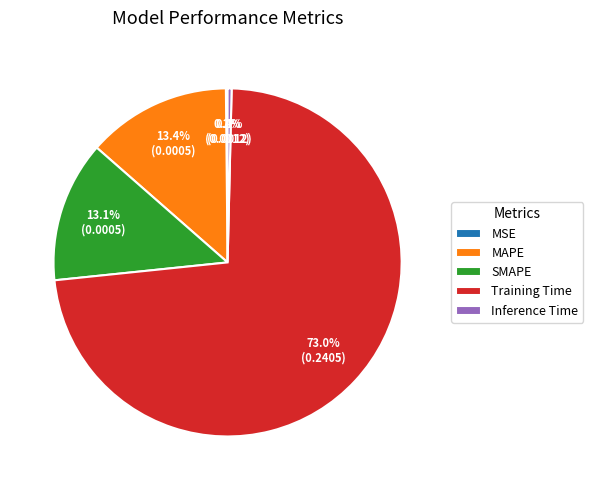

What portion of the pie excludes SMAPE?

86.9%